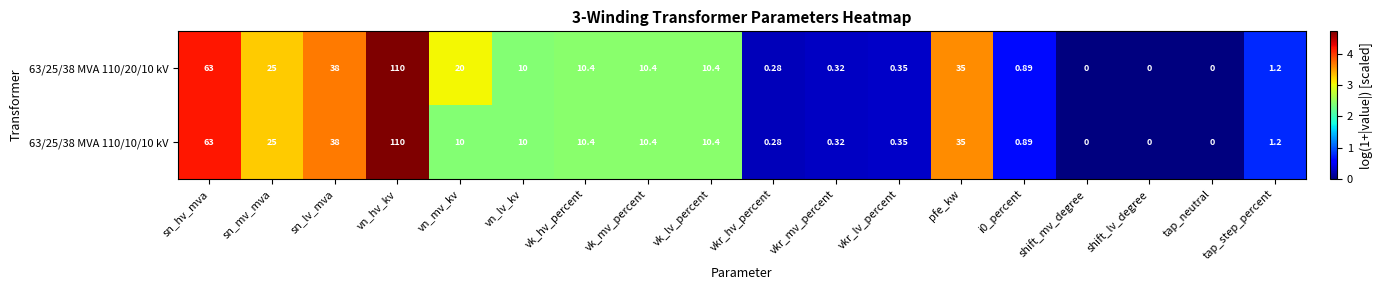

At which category is the sum across all series the highest?

vn_hv_kv